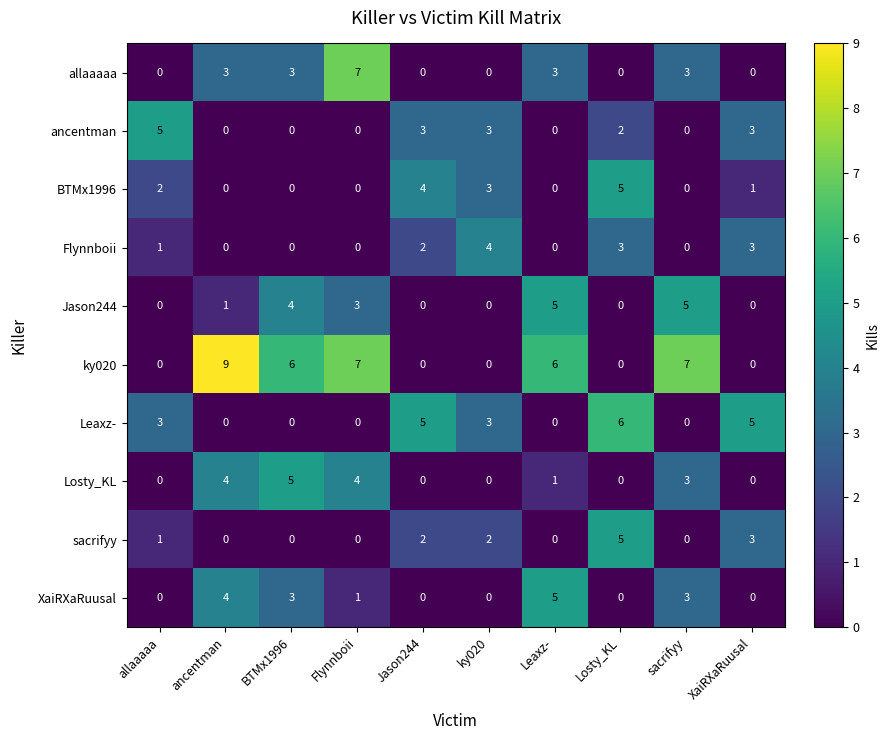

At which category is the sum across all series the highest?

Flynnboii